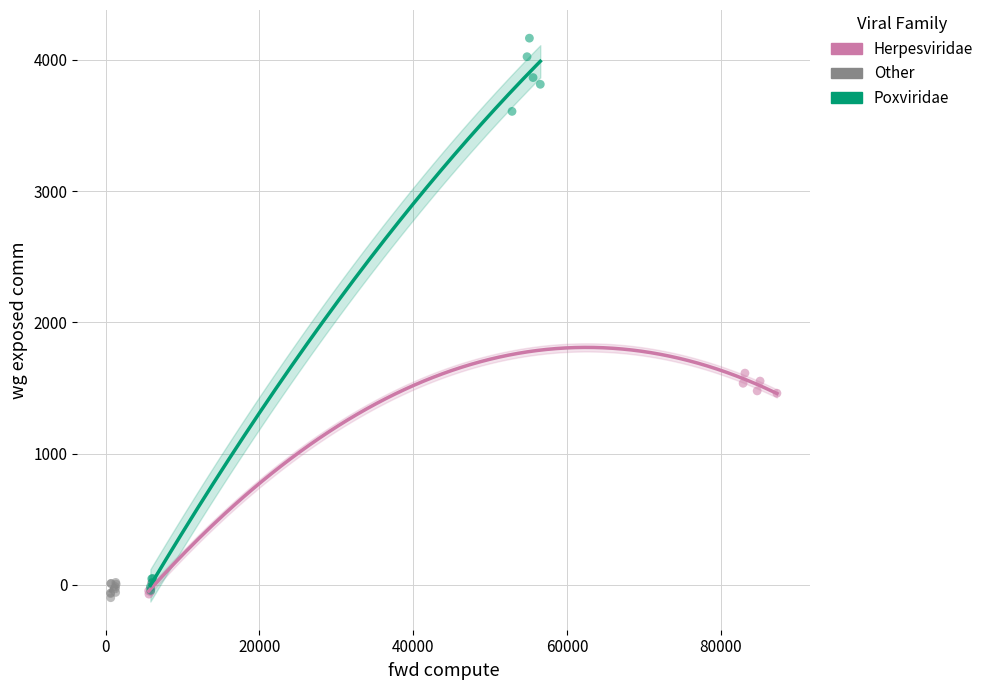

Which series has the widest spread of Y values?

Poxviridae